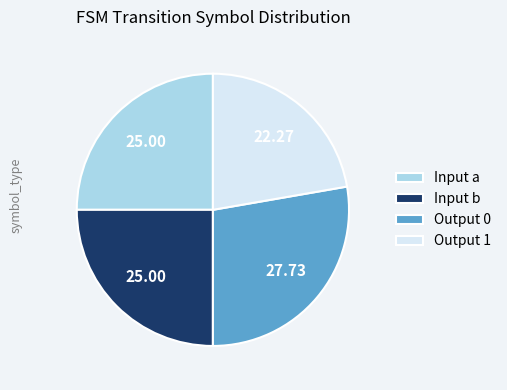

Do Output 1 and Input b together represent more than half of the pie?

No